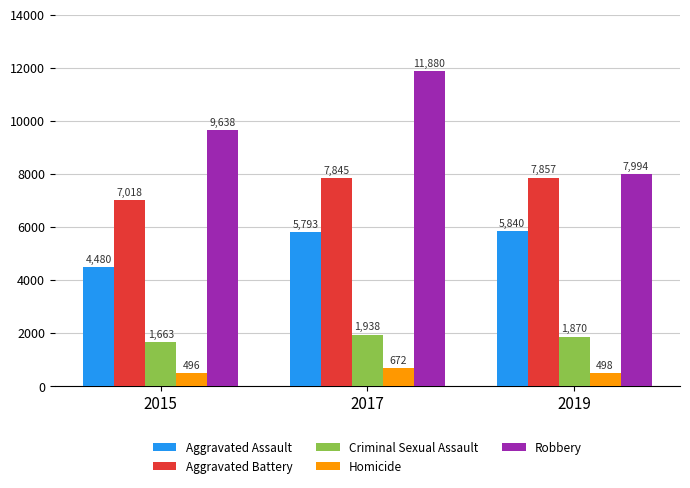

Read the Robbery value at 2017, to the nearest 50.

11900